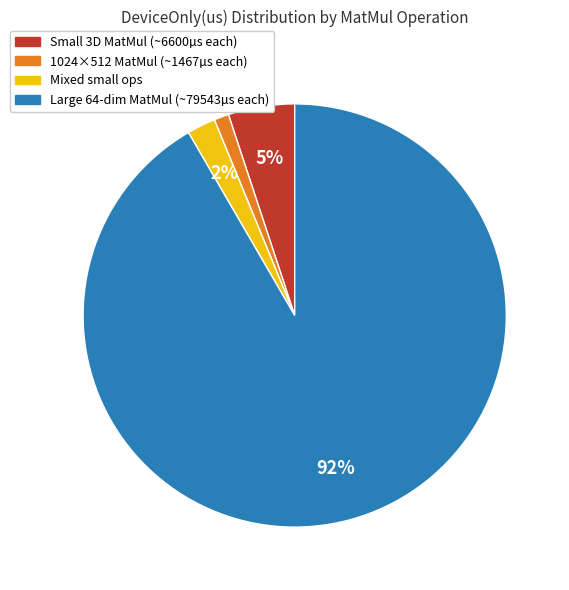

To the nearest percent, what is the average slice percentage?

25%